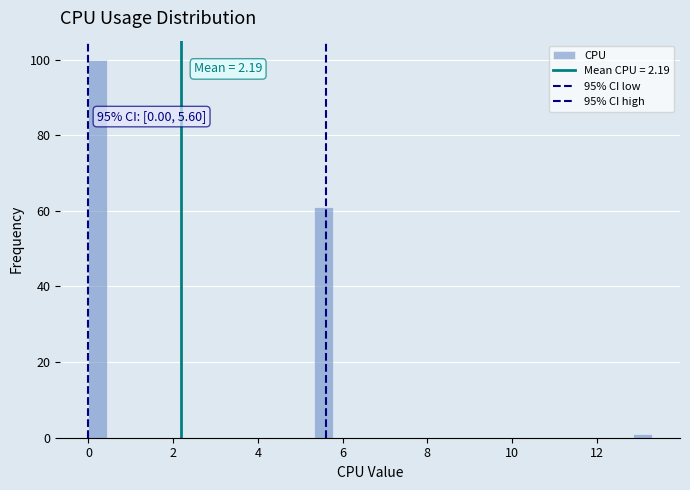

Around what value on the x-axis is the tallest bar? Give the approximate position of its centre, as read against the axis.

0.2